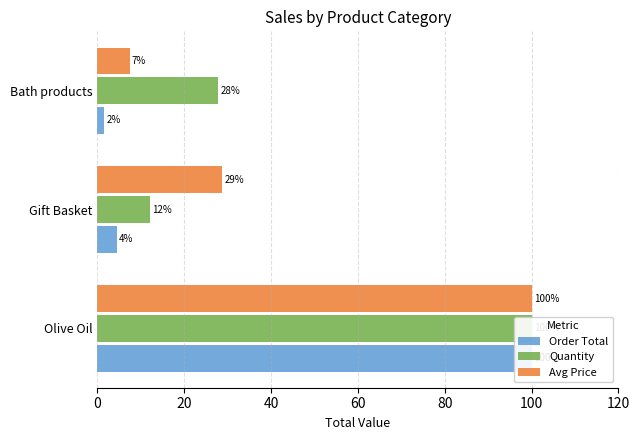

The value of Avg Price at 20 is 49.5. True or false?

False